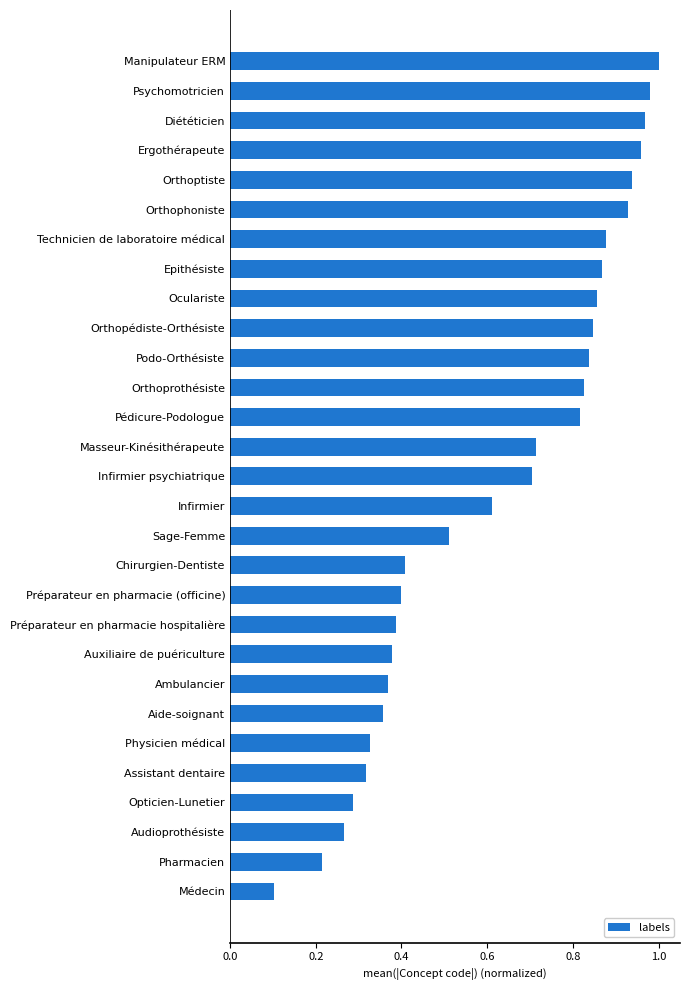

Read the value at Sage-Femme.

0.5